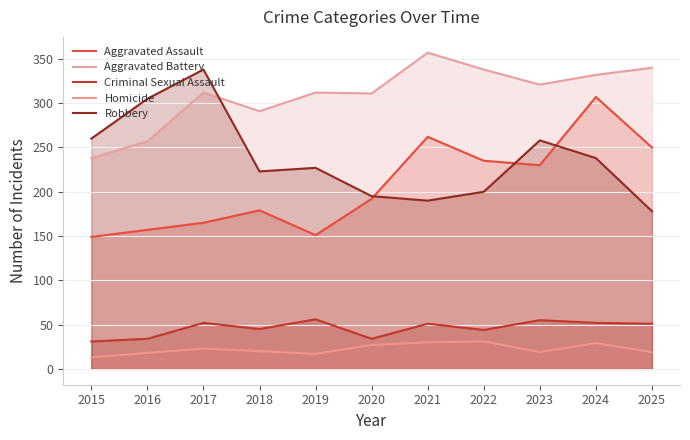

Is it true that Aggravated Battery equals 312 at 2019?

True